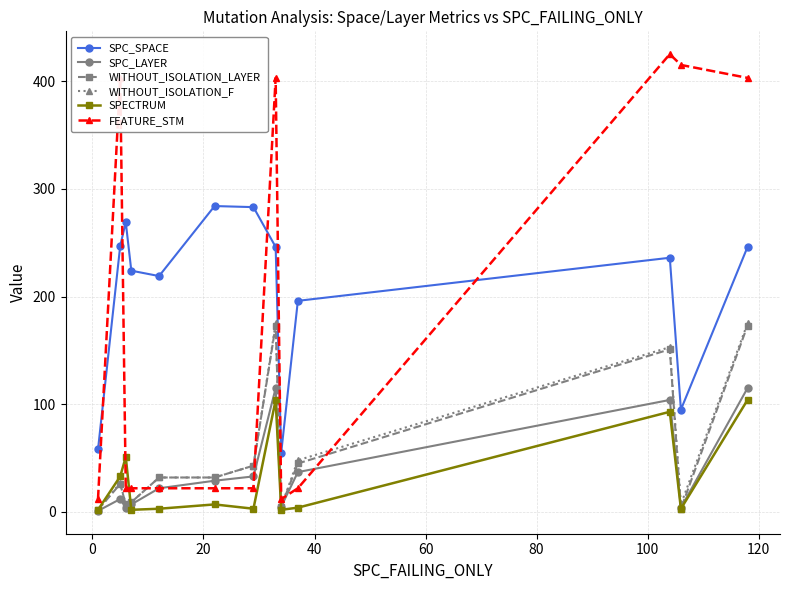

What is the highest value of the SPECTRUM series?

104